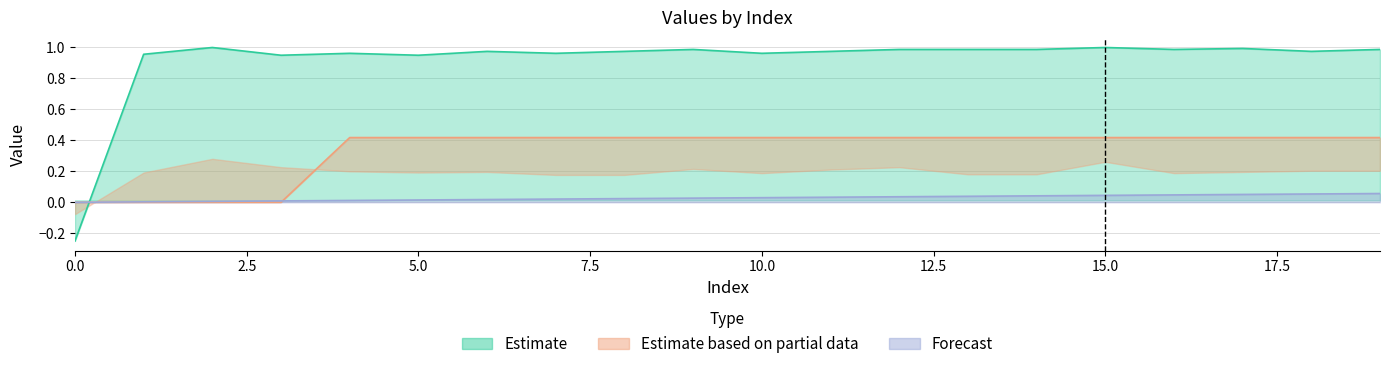

What is the greatest value displayed?

1.0